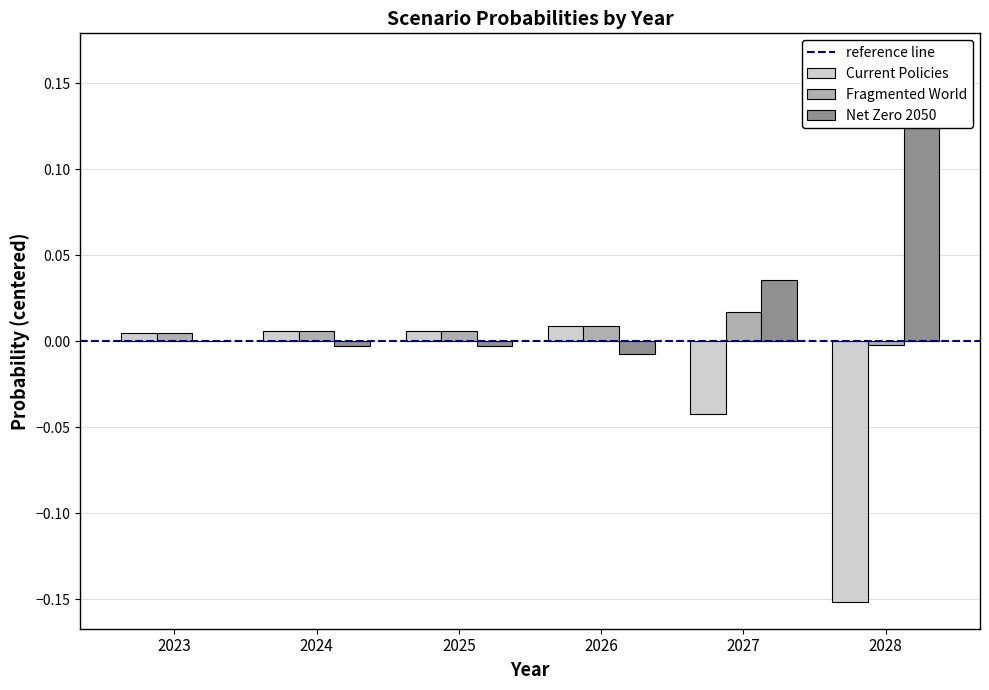

Where does the Net Zero 2050 series first go above 0?

2023